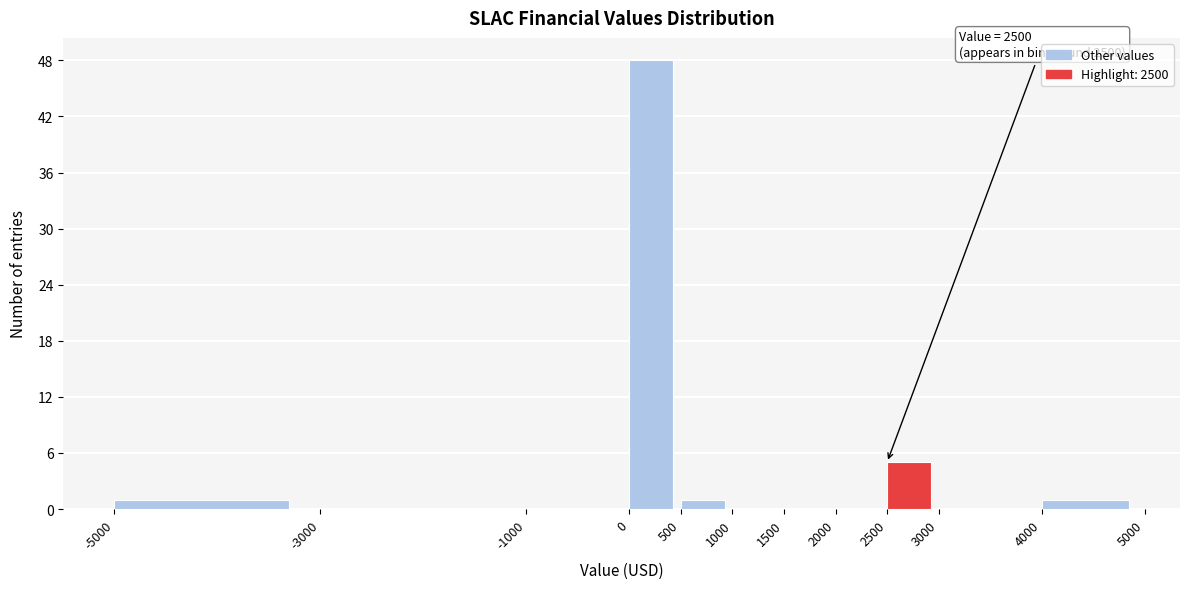

Which range on the x-axis has the tallest bar?

0 to 500